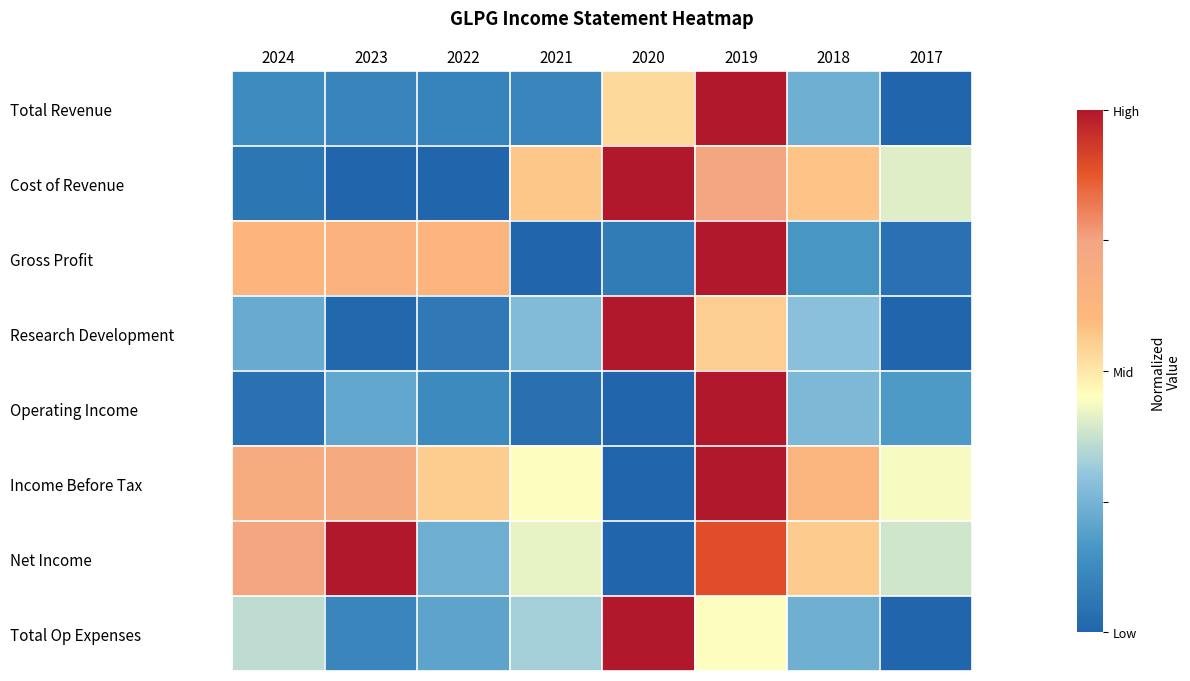

What is the spread (max minus min) of values at 2020?

1.0